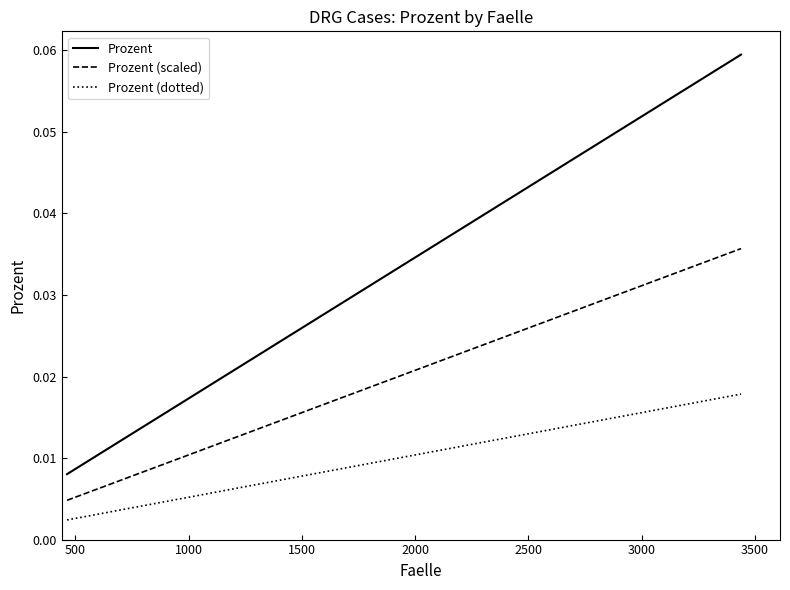

True or false: Prozent and Prozent (scaled) intersect in this chart.

False